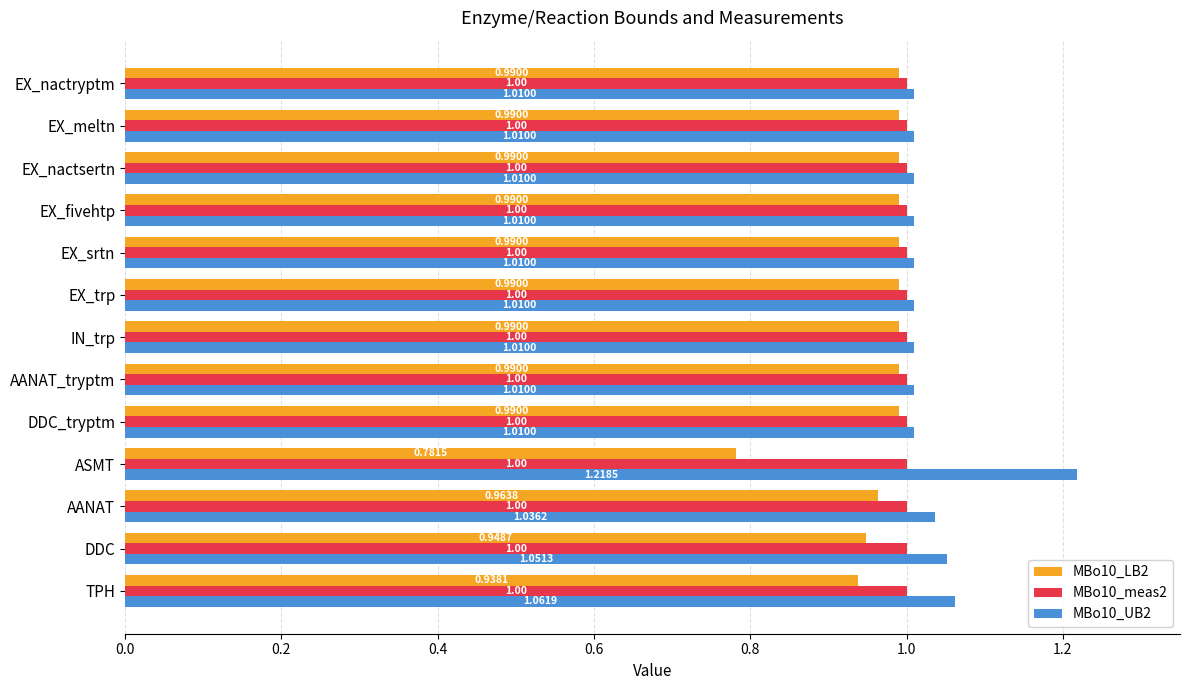

Is the value of MBo10_meas2 at EX_nactsertn greater than the value of MBo10_LB2 at EX_nactsertn?

Yes